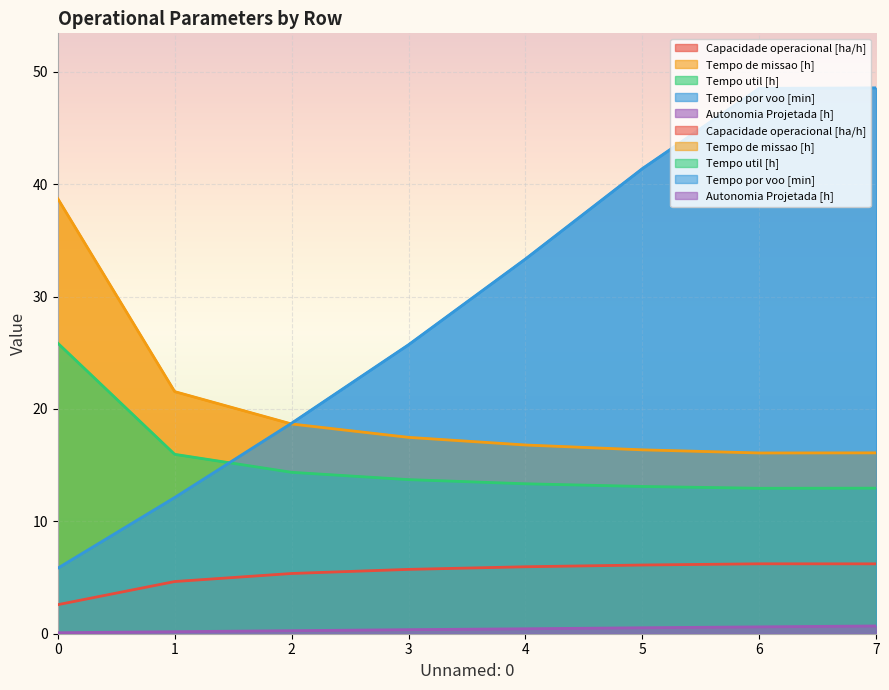

What is the maximum value for Tempo por voo [min]?

48.6